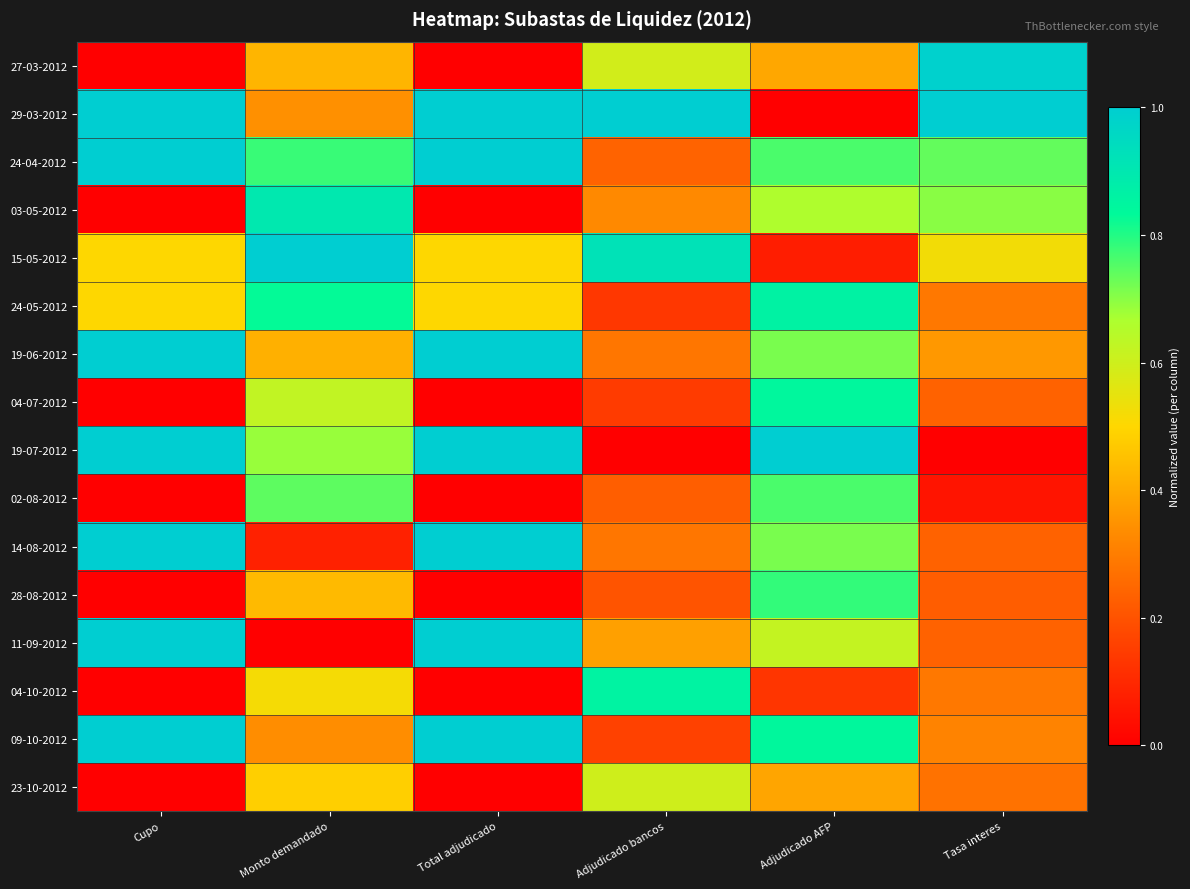

Which series changed the most between Total adjudicado and Adjudicado AFP?

29-03-2012